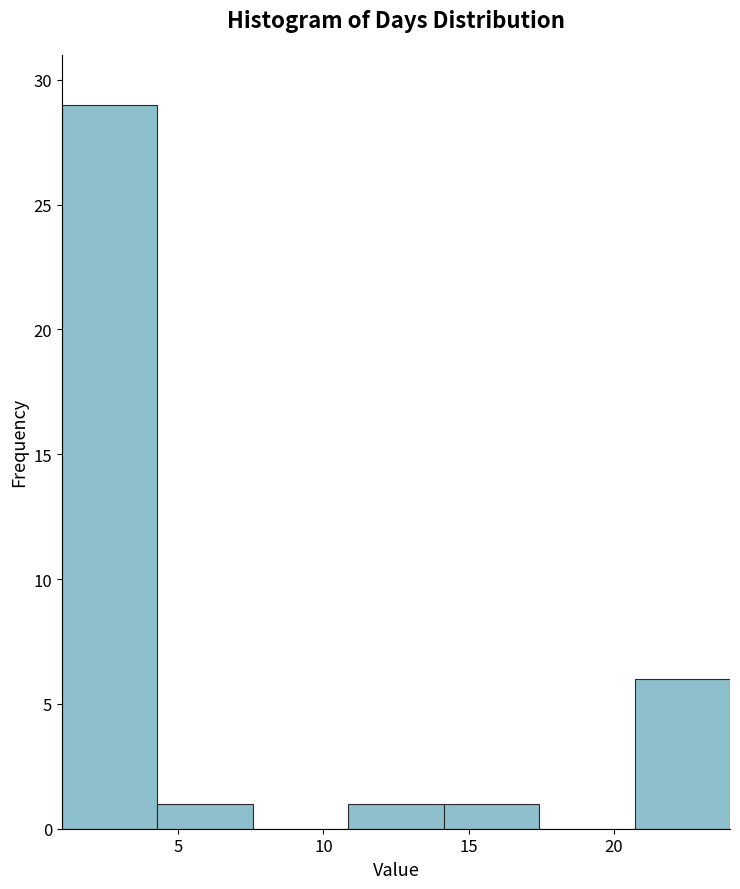

Which range on the x-axis has the tallest bar?

1.0 to 4.5